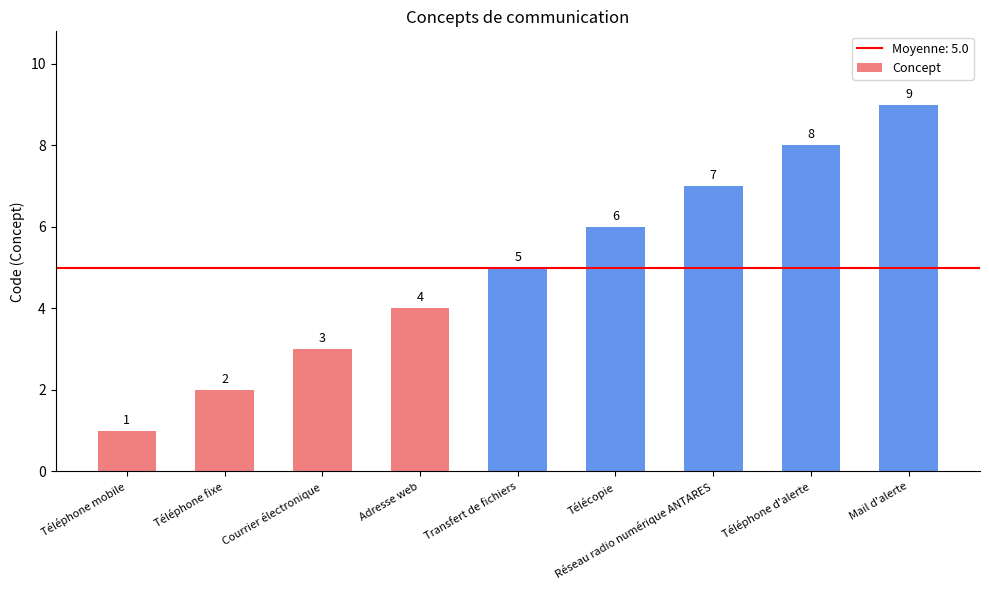

Does the chart contain stacked bars?

No